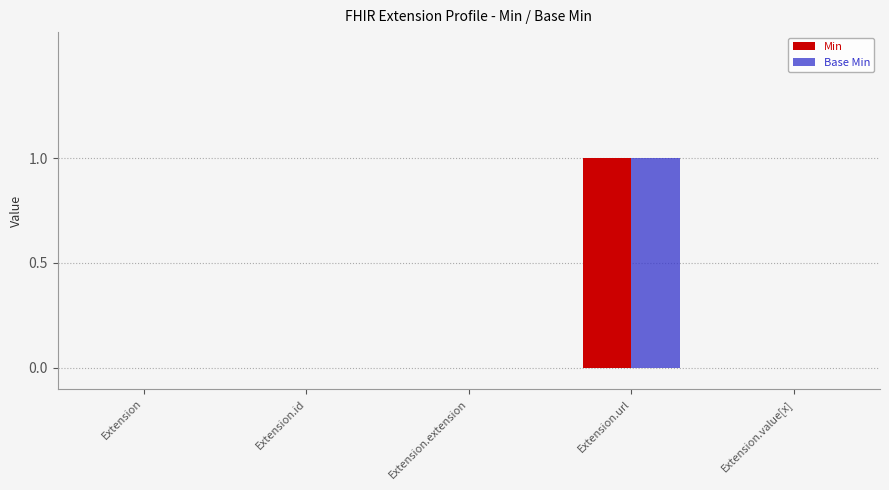

What is the sum of all Base Min values?

1